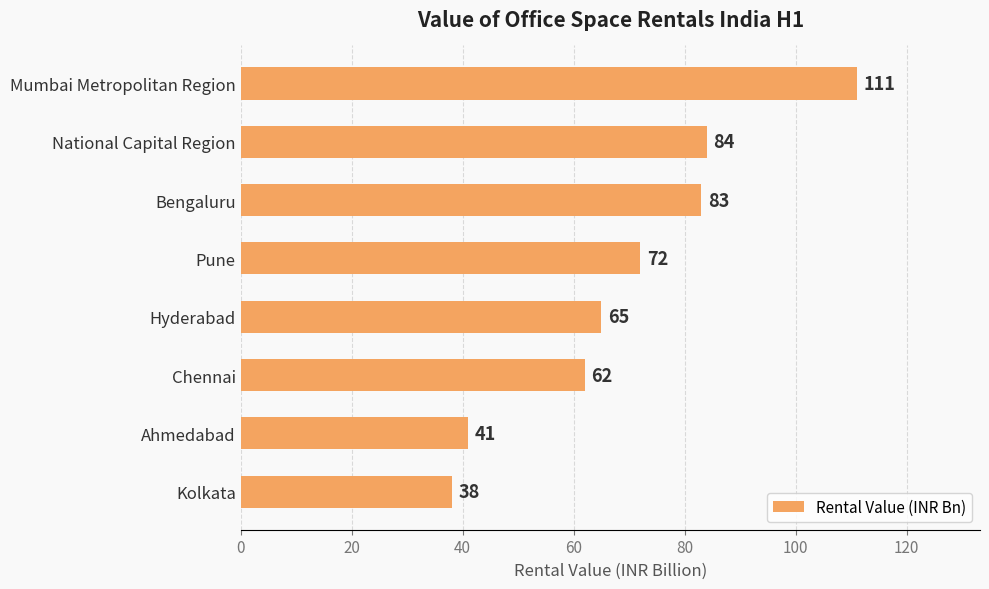

True or false: the data shows 135 at Bengaluru.

False